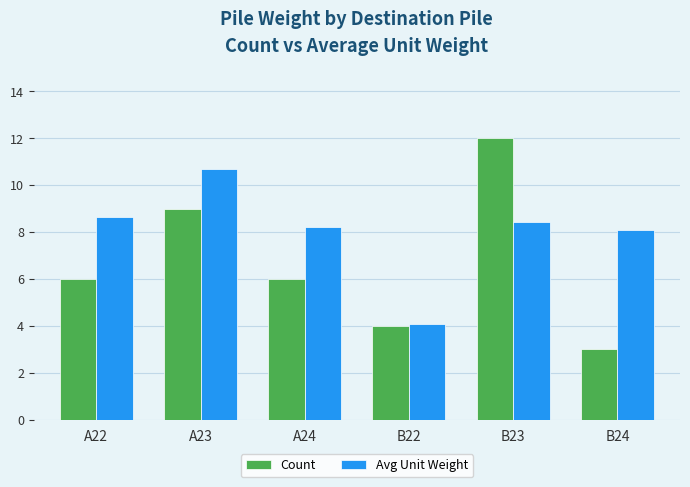

The Avg Unit Weight series shows 10.7 at A23. True or false?

True